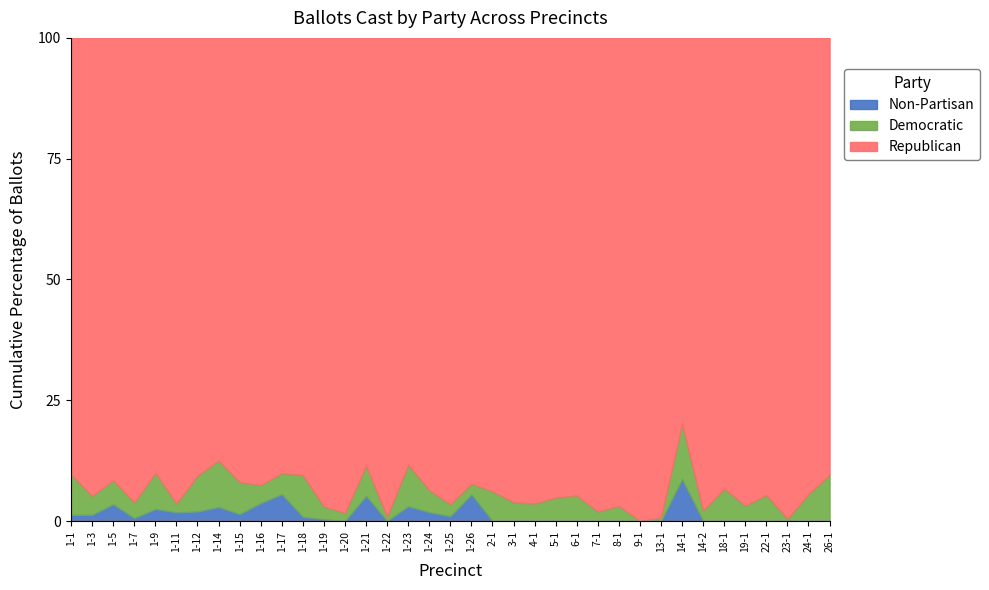

Which has a higher value, 5-1 or 22-1?

5-1